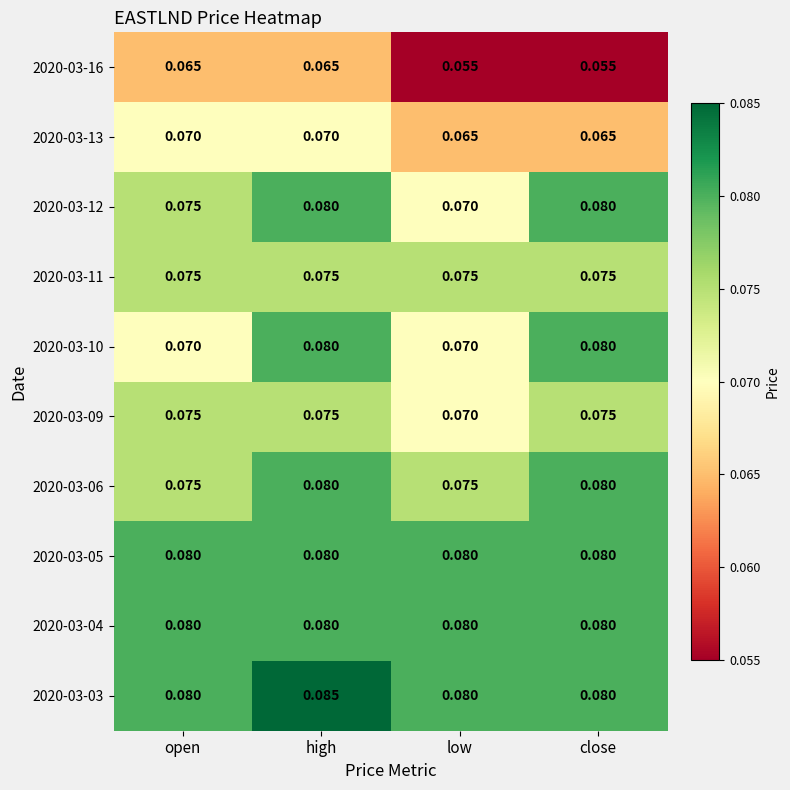

Is the value of 2020-03-13 at close greater than the value of 2020-03-09 at close?

No